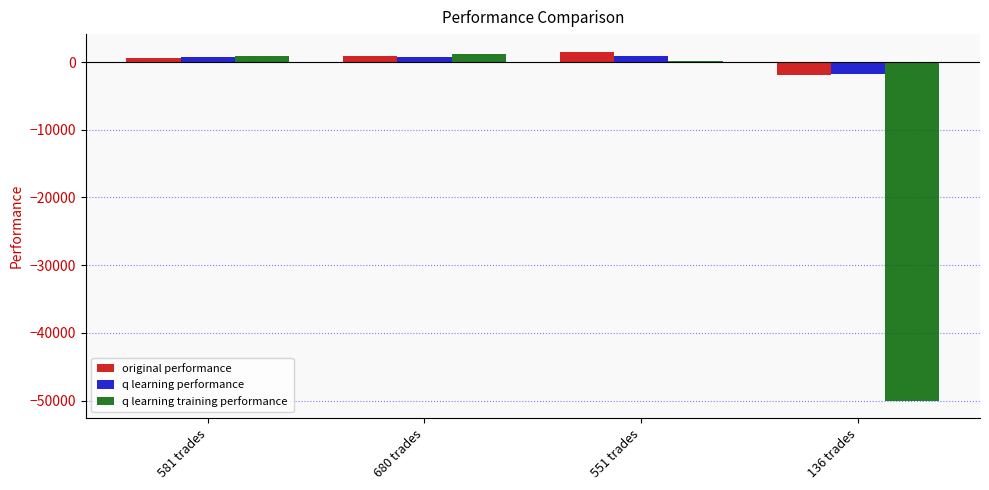

What is the sum of all original performance values?

1184.8